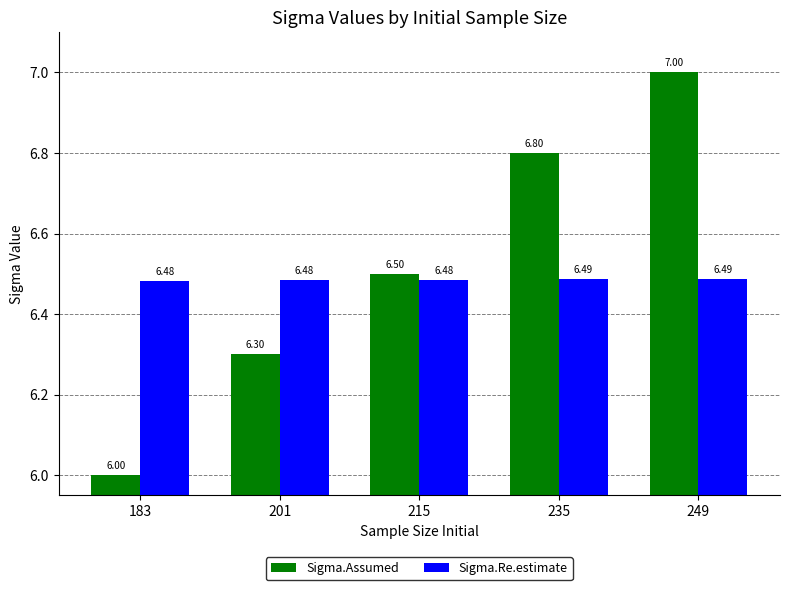

Reading left to right, list all the values displayed in this chart.

Sigma.Assumed: 183=6.0	201=6.3	215=6.5	235=6.8	249=7.0
Sigma.Re.estimate: 183=6.5	201=6.5	215=6.5	235=6.5	249=6.5